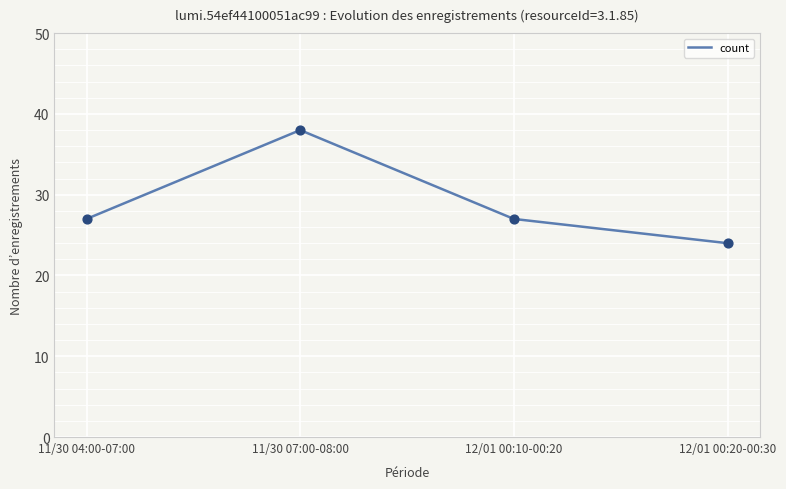

Approximately how many times larger is the value at 11/30 04:00-07:00 compared to 11/30 07:00-08:00?

0.7